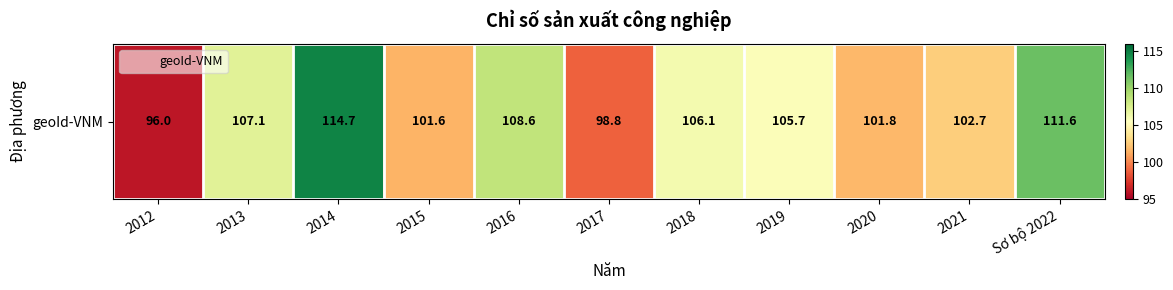

The chart shows a value of 108.6 at 2016. True or false?

True